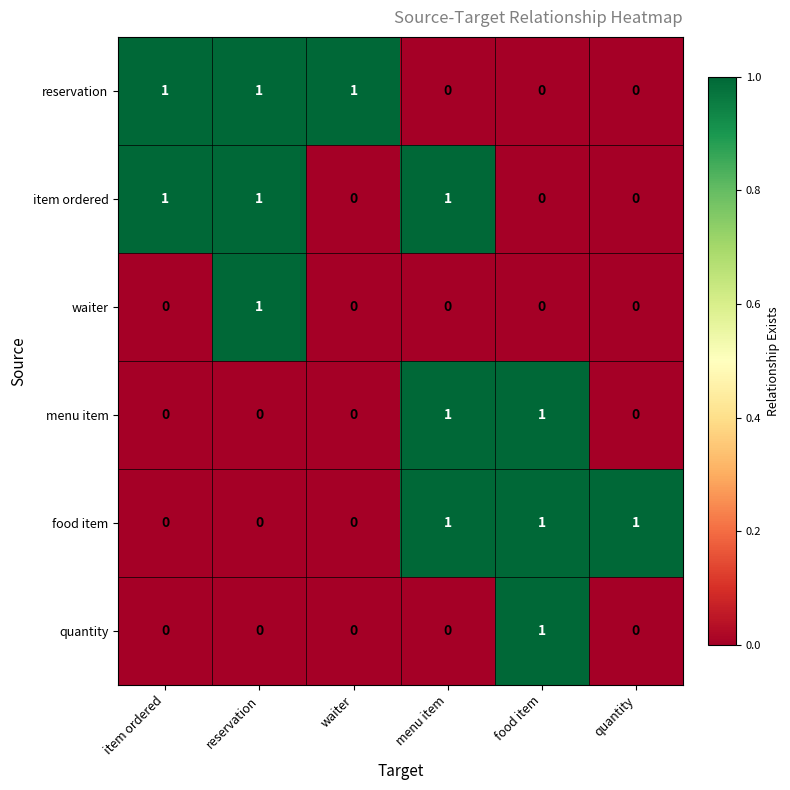

The item ordered series shows 0 at waiter. True or false?

True